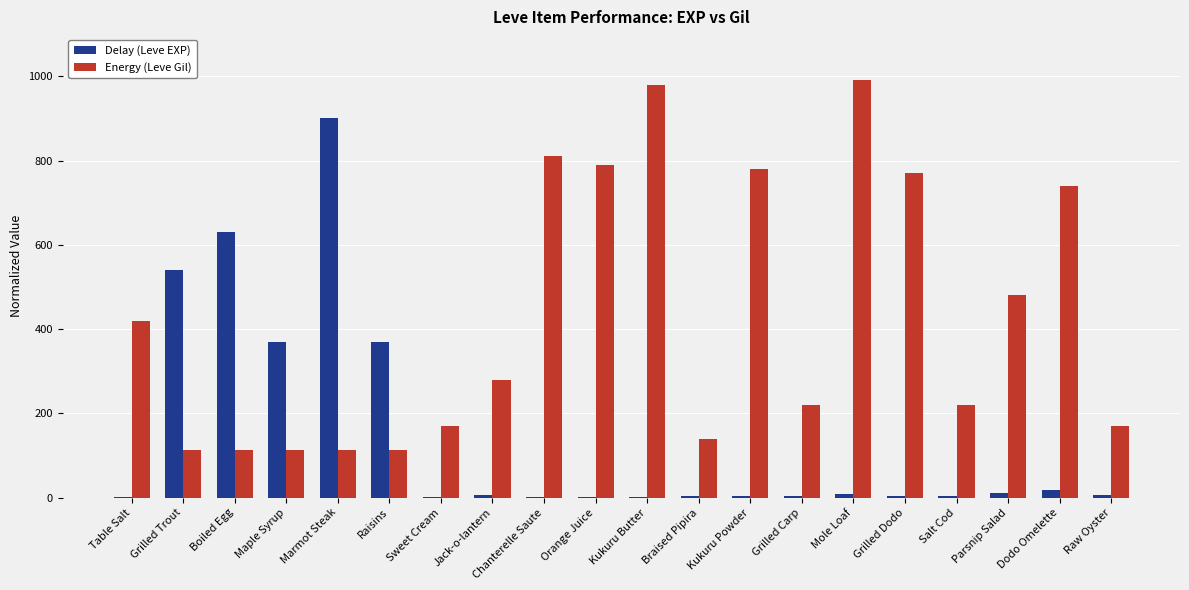

Is the value of Delay (Leve EXP) at Marmot Steak greater than the value of Energy (Leve Gil) at Braised Pipira?

Yes